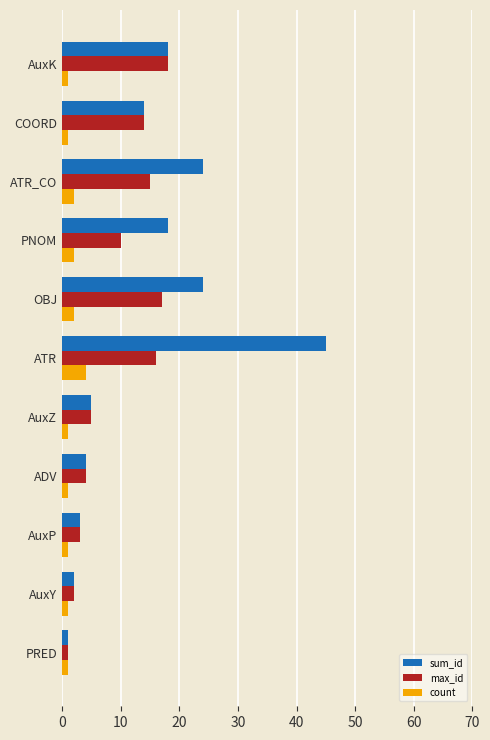

Rank the series by their maximum value, from highest to lowest.

sum_id, max_id, count